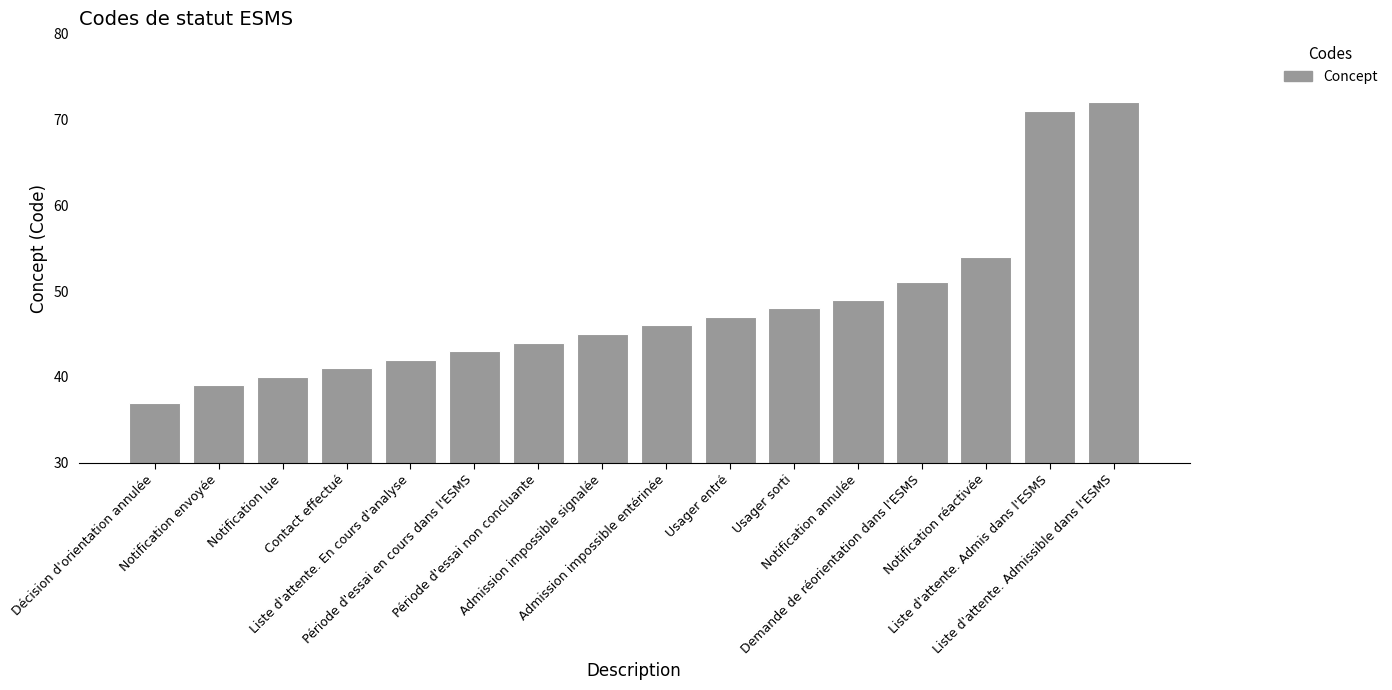

What is the sum of all values?

769